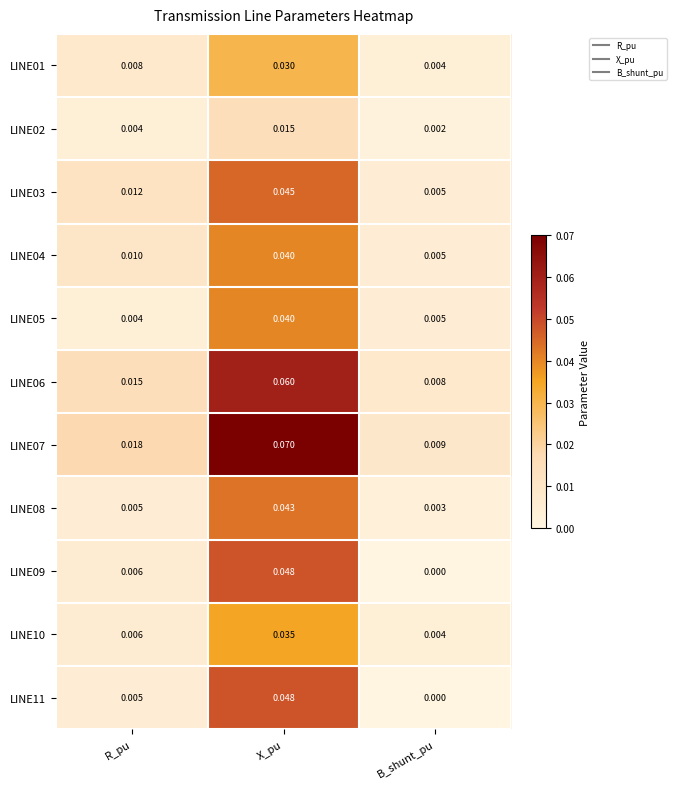

Rank the categories by LINE03 value from highest to lowest.

X_pu, R_pu, B_shunt_pu